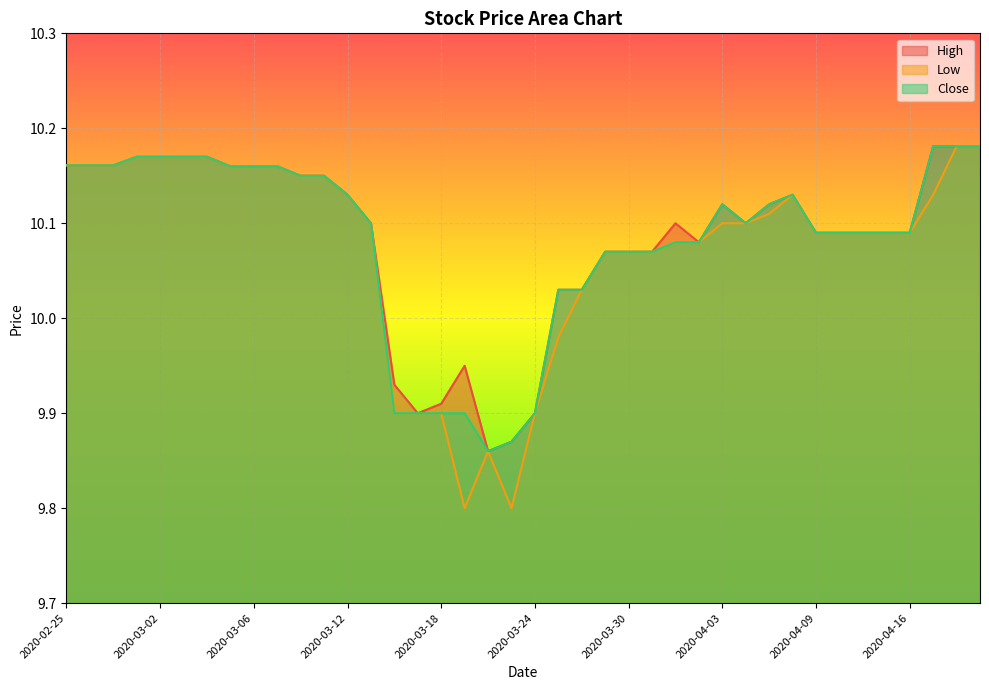

How many values in the Close series exceed 10?

33